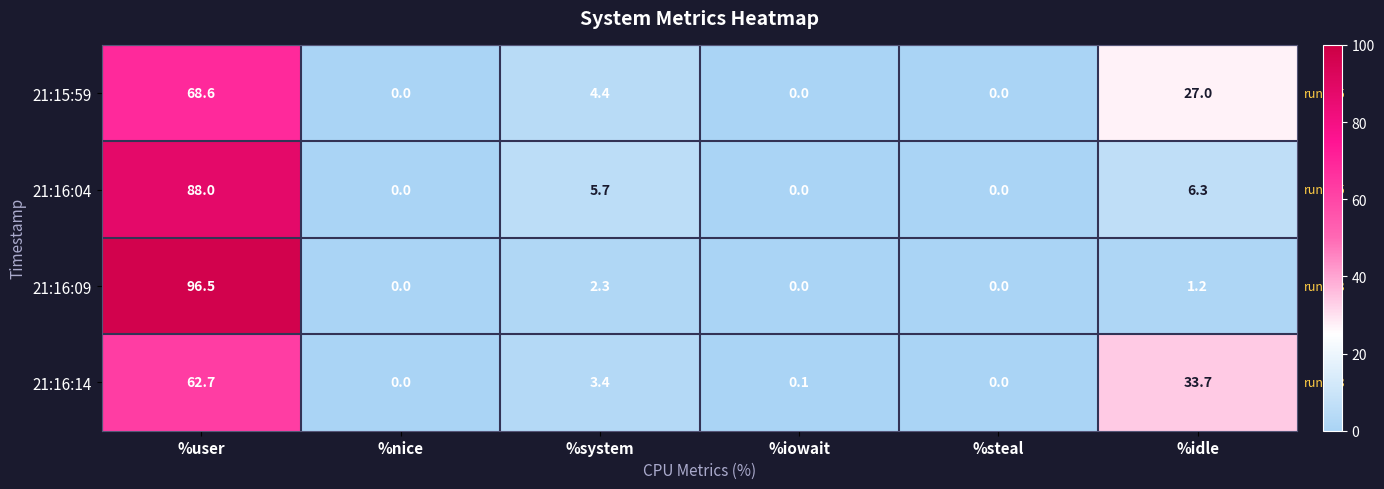

How many data points does each series have?

6